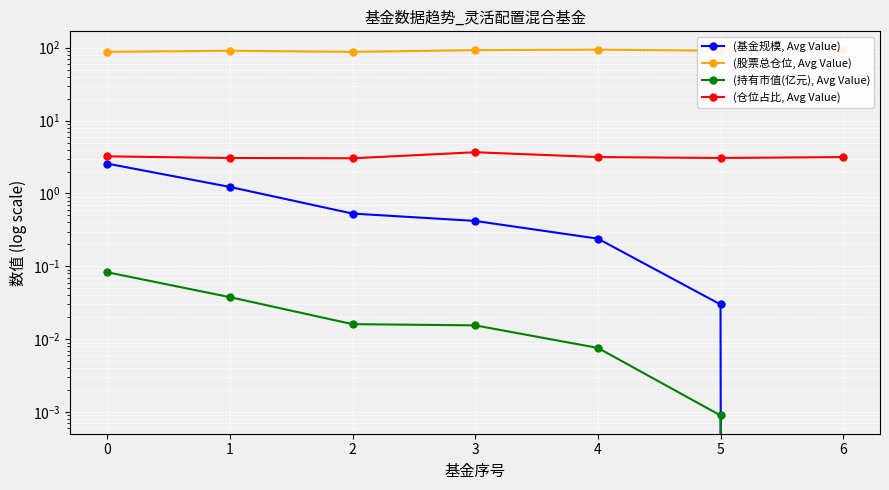

How many lines are shown in the chart?

4